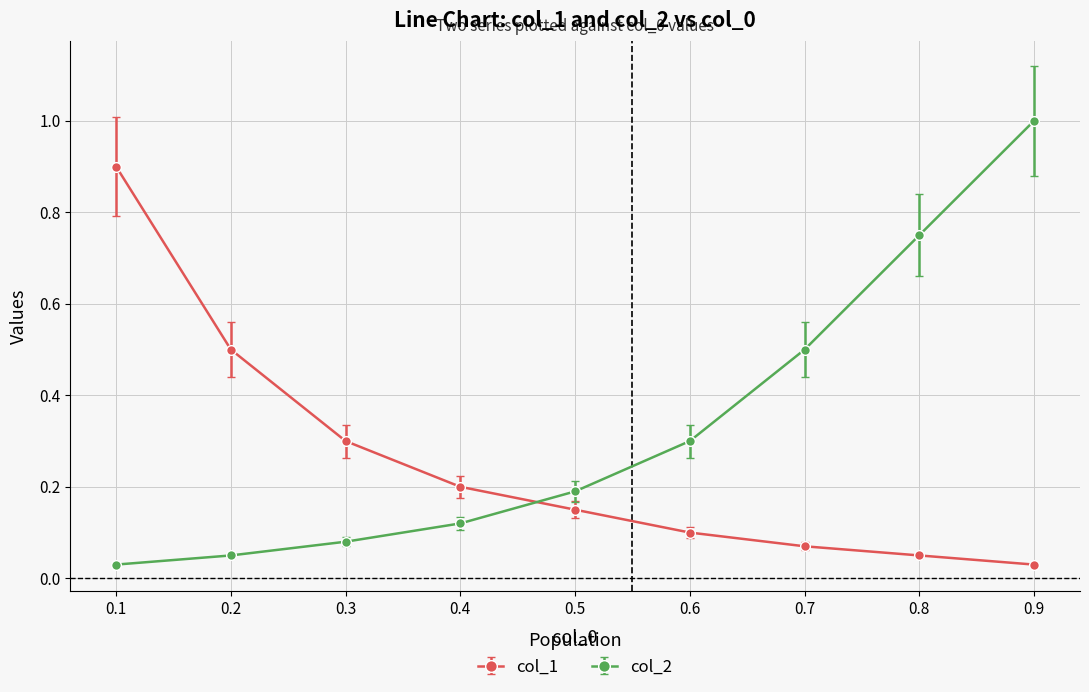

Which series has the largest range (max minus min)?

col_2